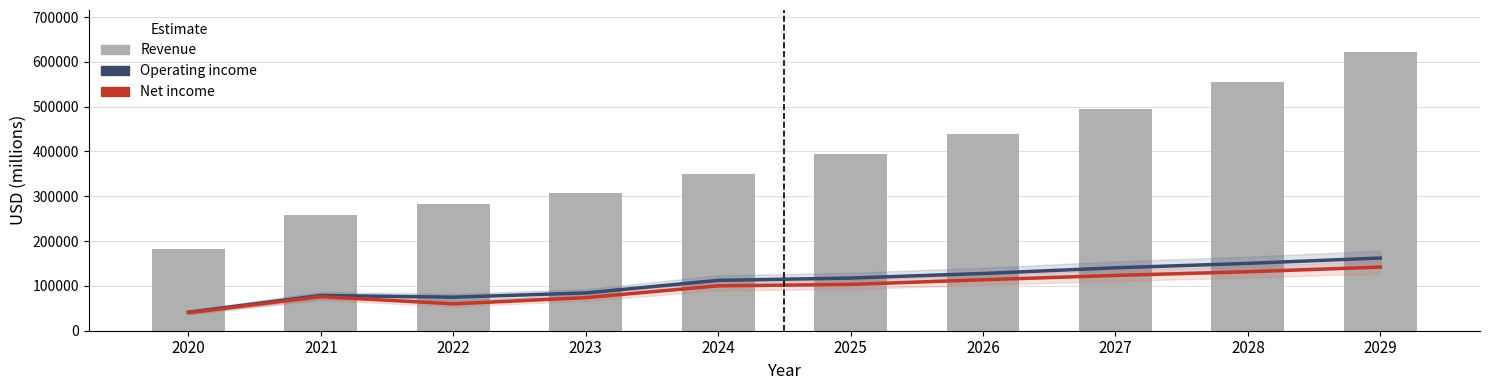

At which label does Operating income reach its peak?

2029